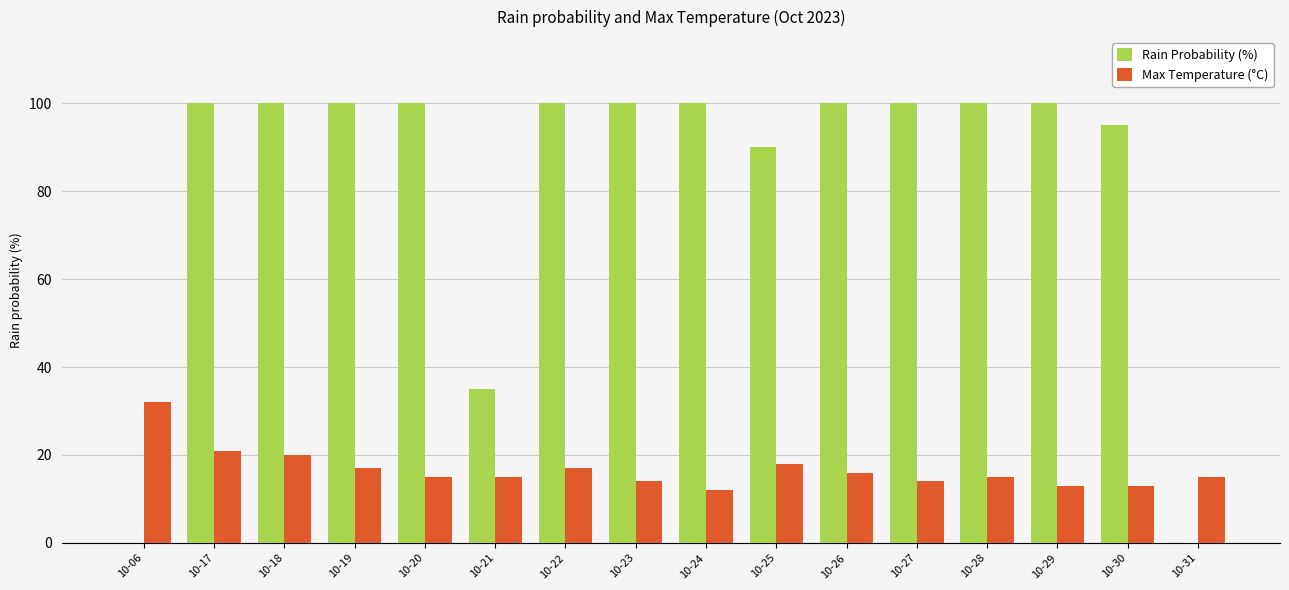

Where is Max Temperature (°C) nearest to the value 22?

10-17